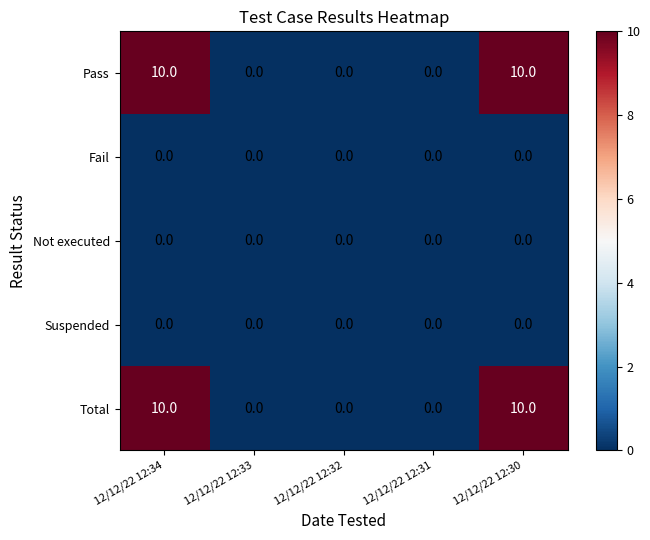

Reading right to left, extract all data points from this chart.

Pass: 10	0	0	0	10
Fail: 0	0	0	0	0
Not executed: 0	0	0	0	0
Suspended: 0	0	0	0	0
Total: 10	0	0	0	10